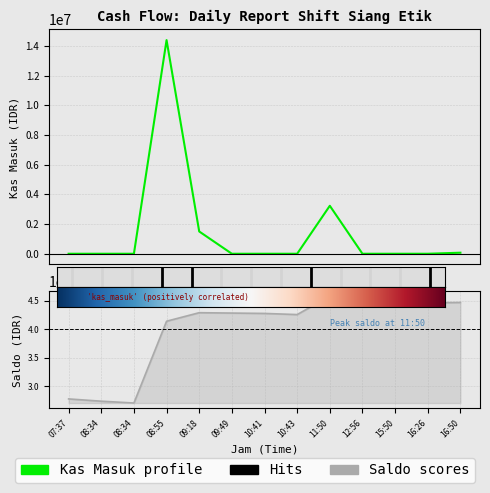

What is the difference between the maximum and minimum values in the Kas Masuk series?

14386000